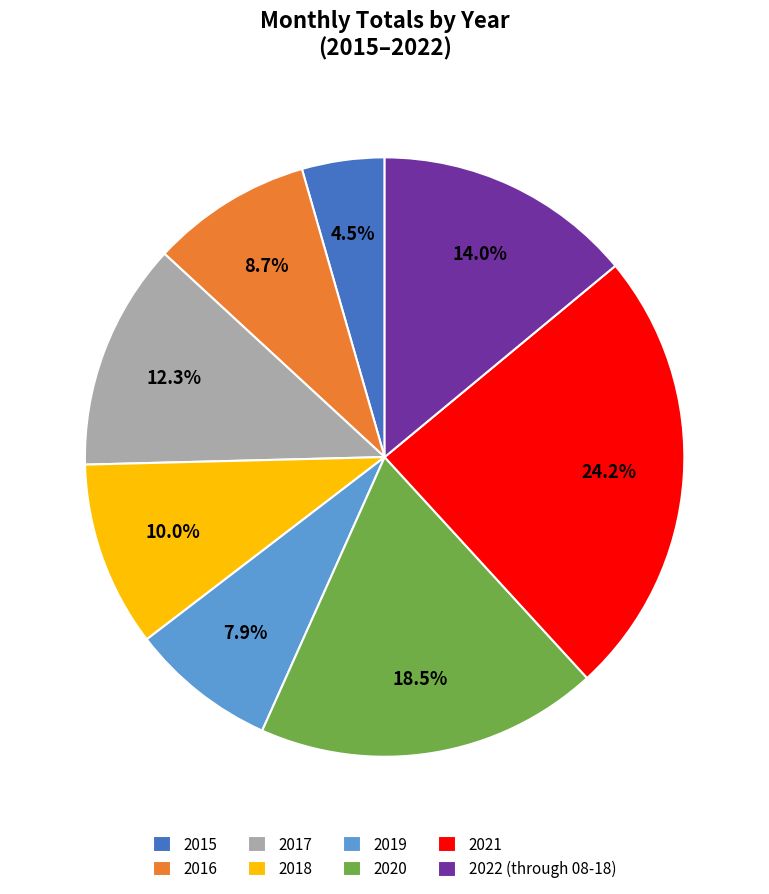

What is the total percentage of 2018 and 2021?

34.2%